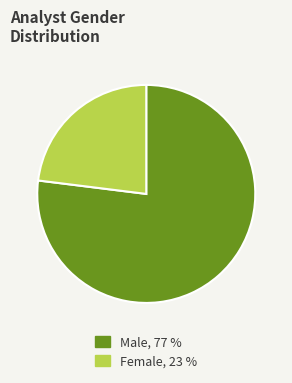

Is there a majority slice in this chart?

Yes